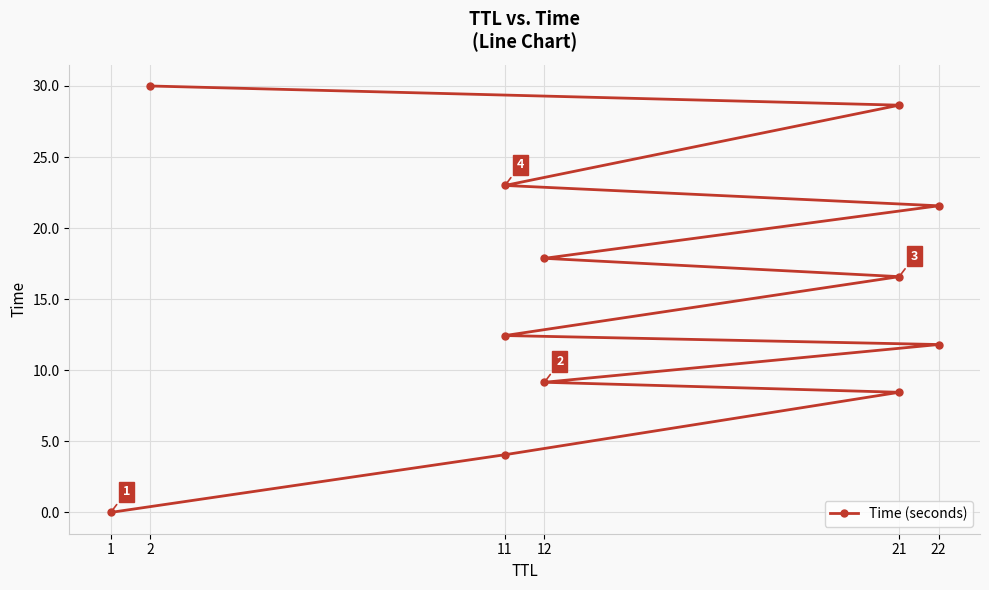

True or false: the data has more than 2 interior local peaks.

False